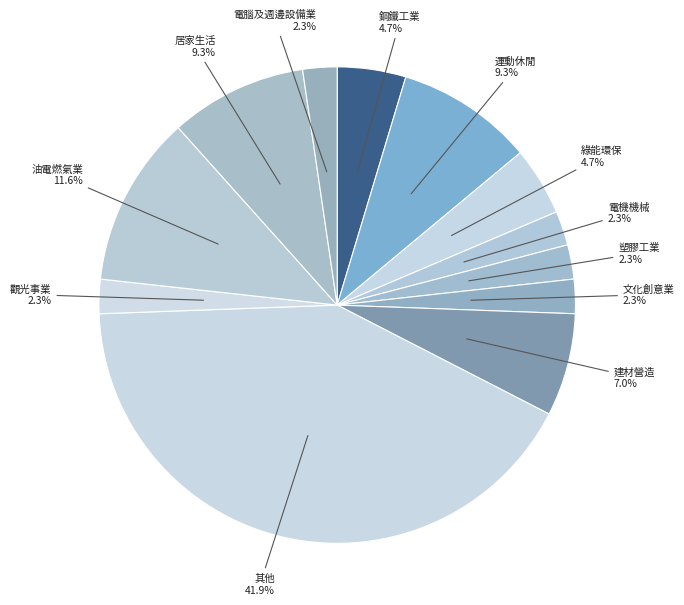

Is it true that 文化創意業 is 14% of the pie?

False